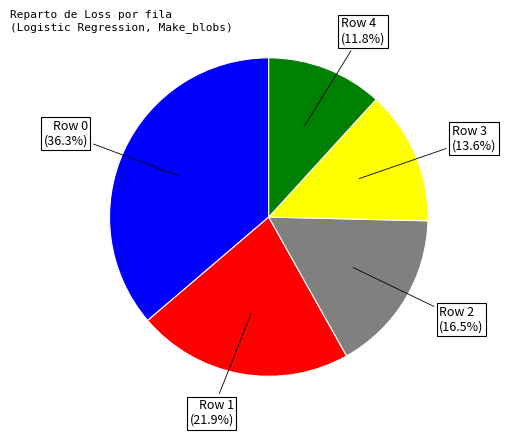

To the nearest percent, what portion does Row 3 represent?

14%